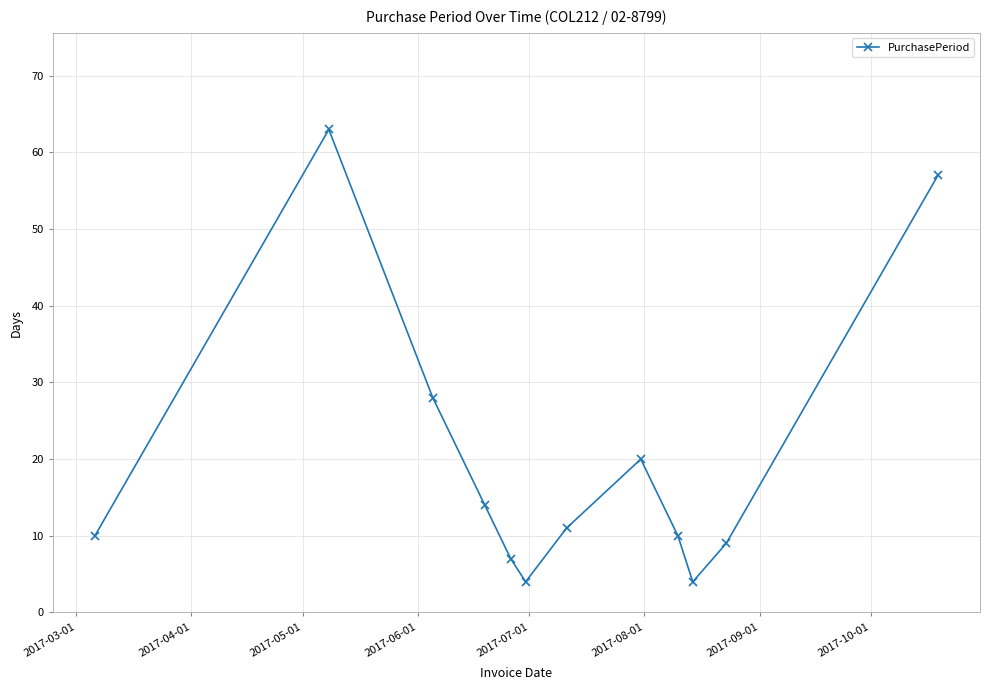

Reading left to right, transcribe all the data shown in this chart.

10	63	28	14	7	4	11	20	10	4	9	57